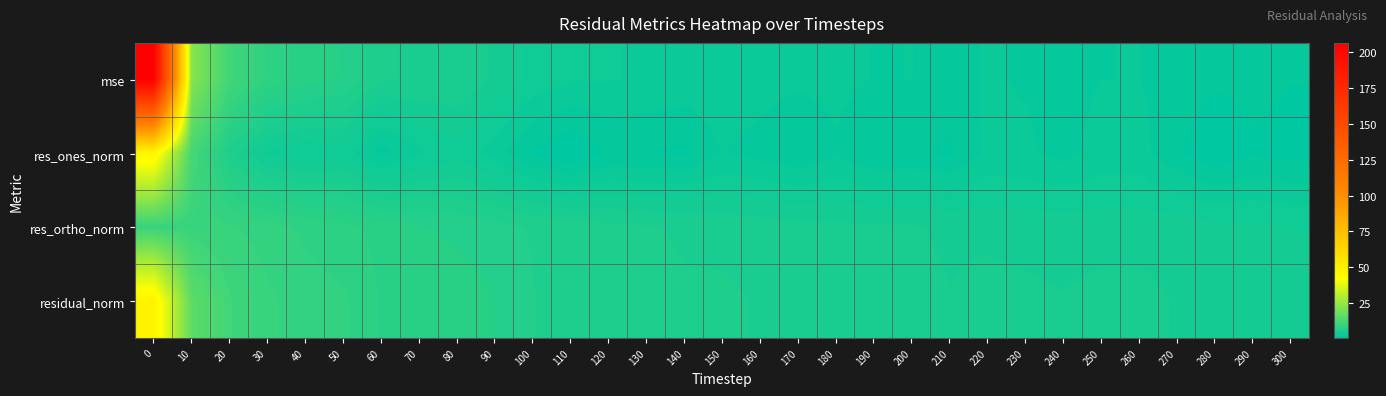

List the series in order of their peak value, lowest first.

res_ortho_norm, res_ones_norm, residual_norm, mse